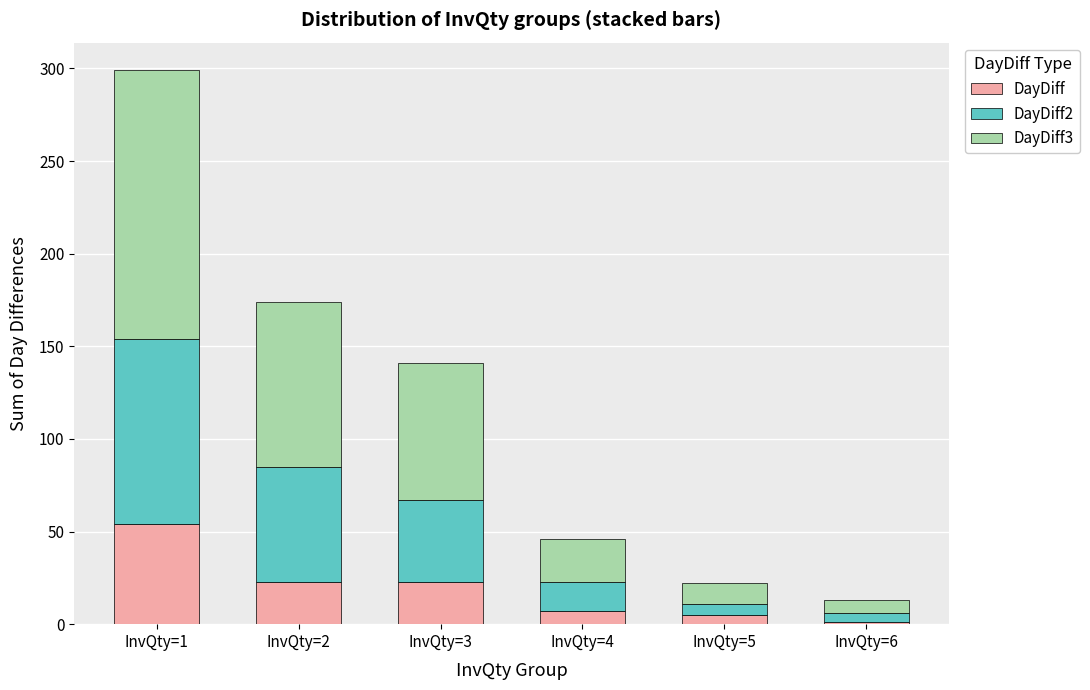

What is the sum of all DayDiff values?

113